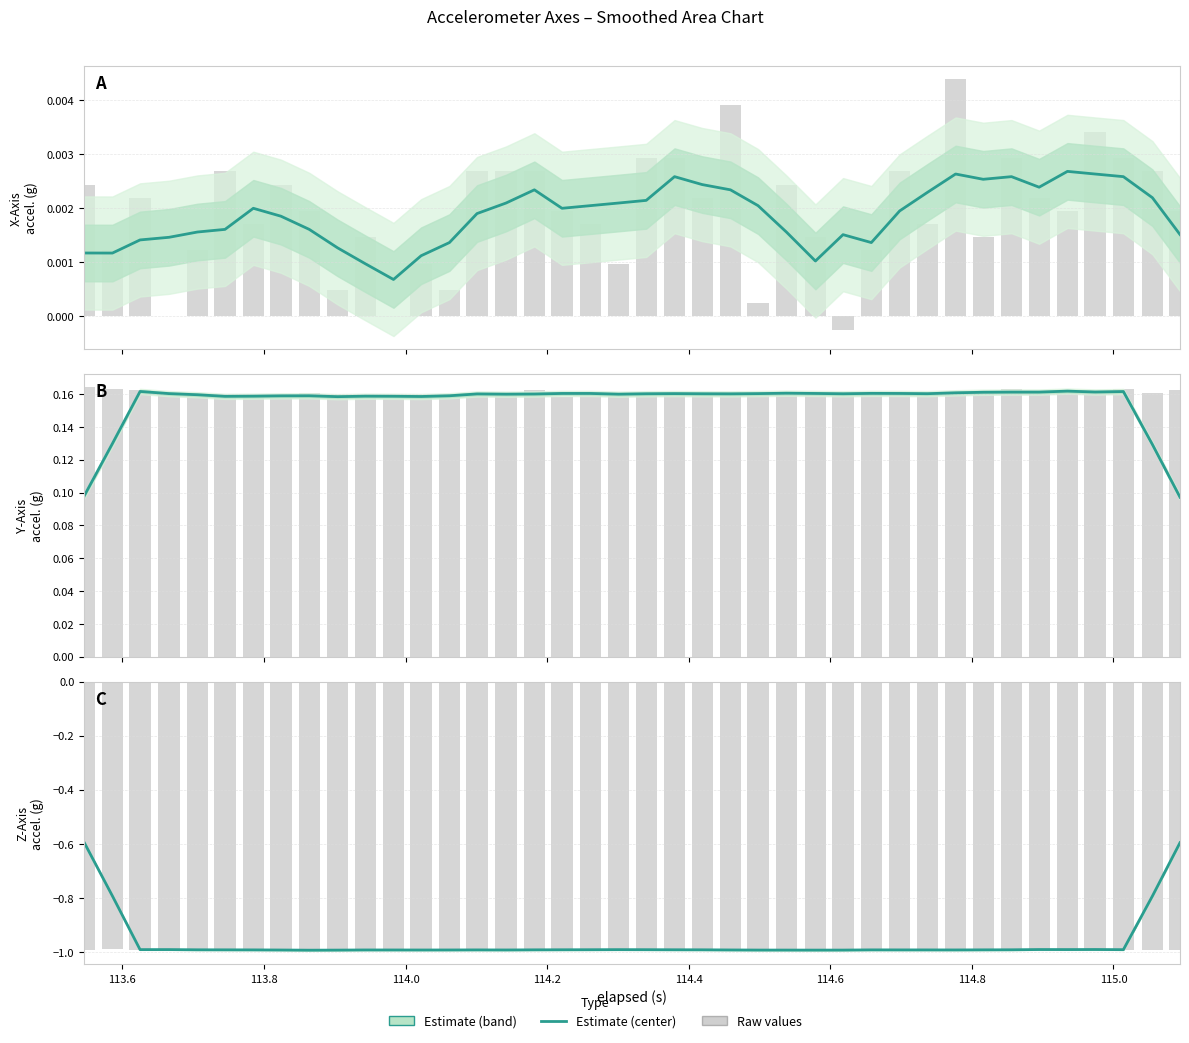

Which series has the largest range (max minus min)?

Z-Axis (g) estimate